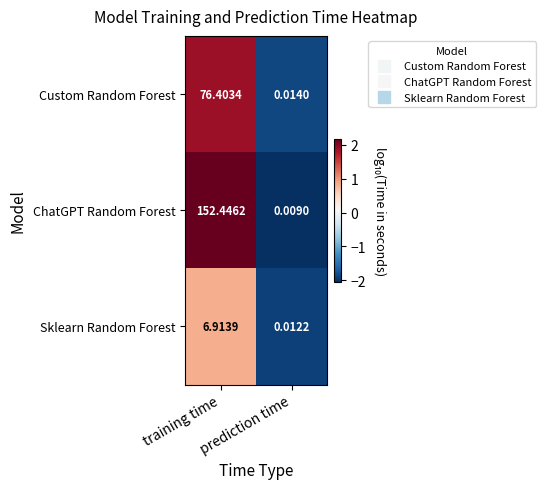

Which series has the largest range (max minus min)?

ChatGPT Random Forest